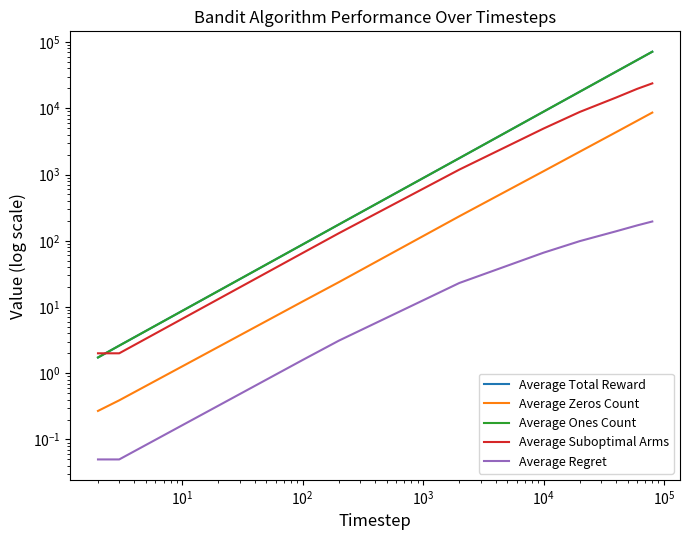

After their last crossing, which series has the higher values: Average Suboptimal Arms or Average Total Reward?

Average Total Reward